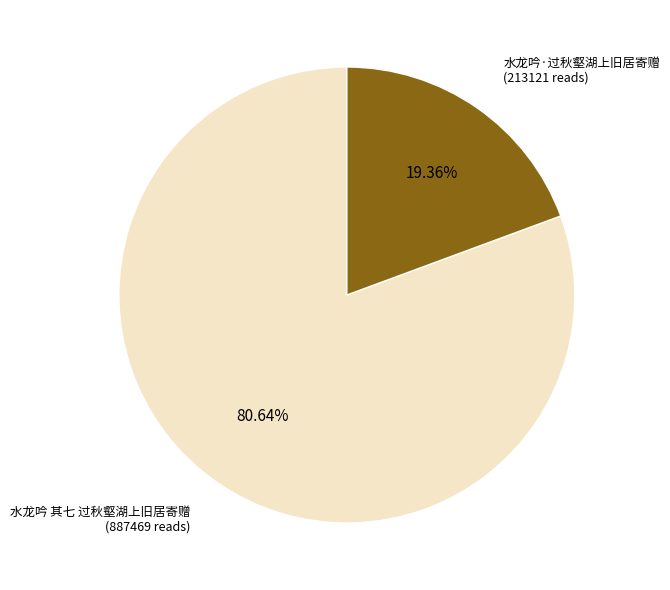

Which slice is the smallest?

水龙吟·过秋壑湖上旧居寄赠